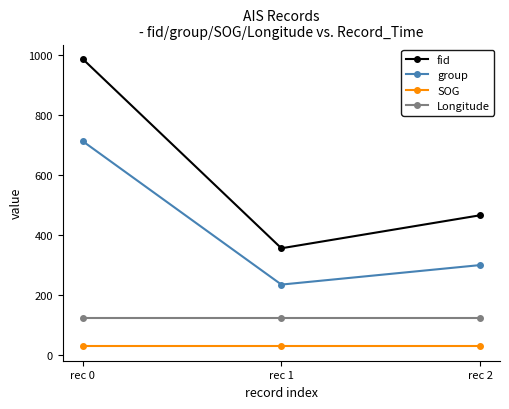

List the series in order of their overall mean, lowest first.

SOG, Longitude, group, fid